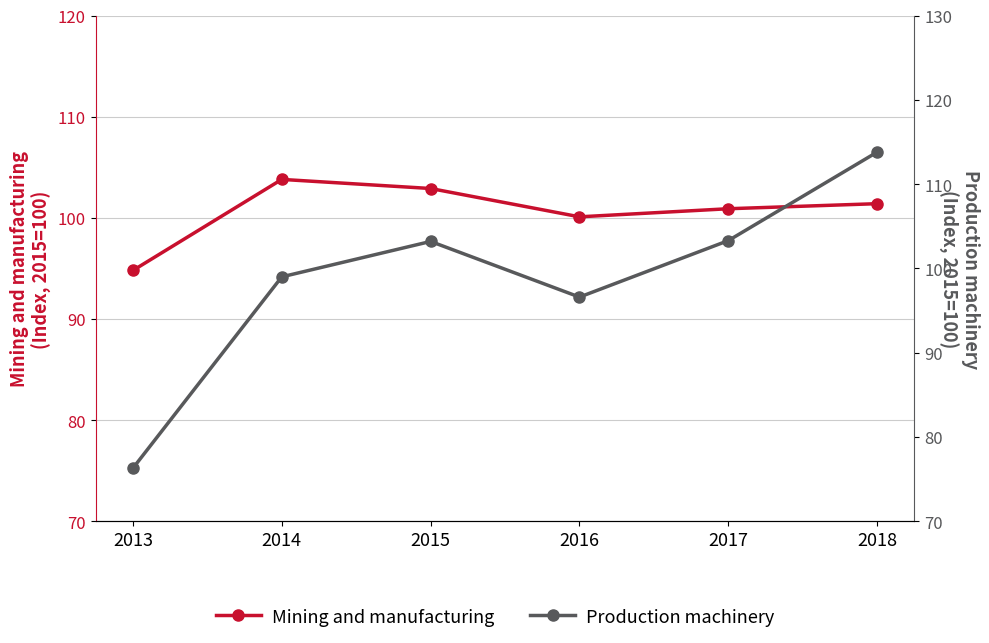

How many interior local valleys does the Mining and manufacturing series have?

1